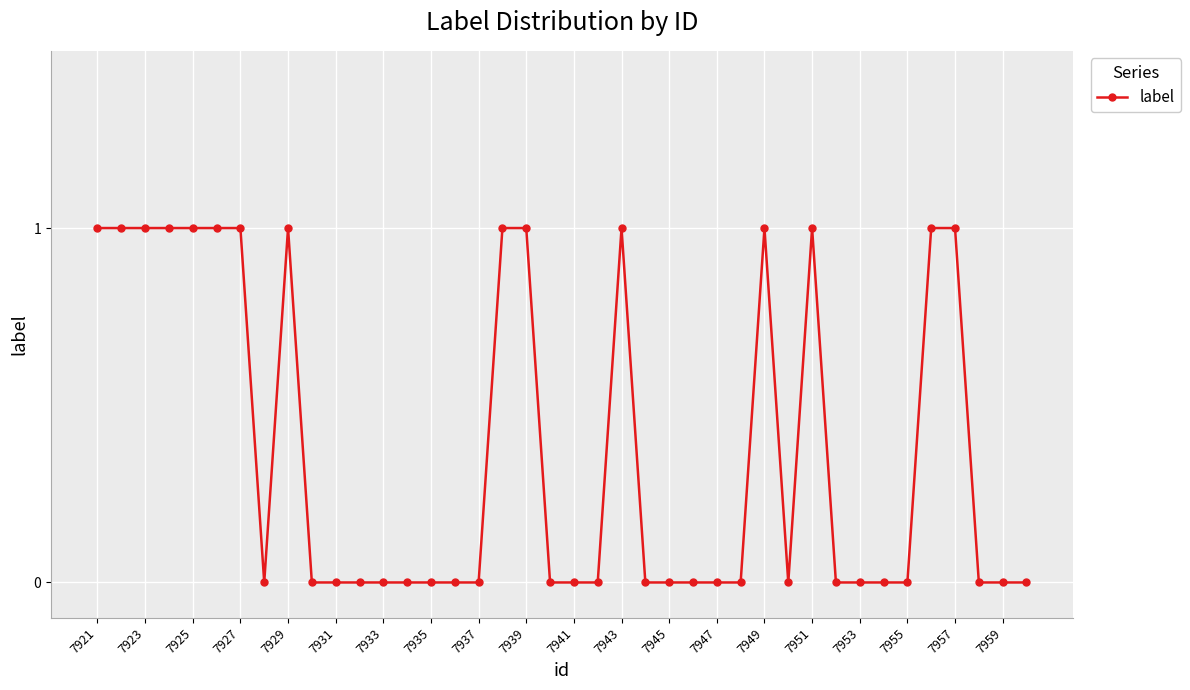

What is the value of the 29th point from the left?

1